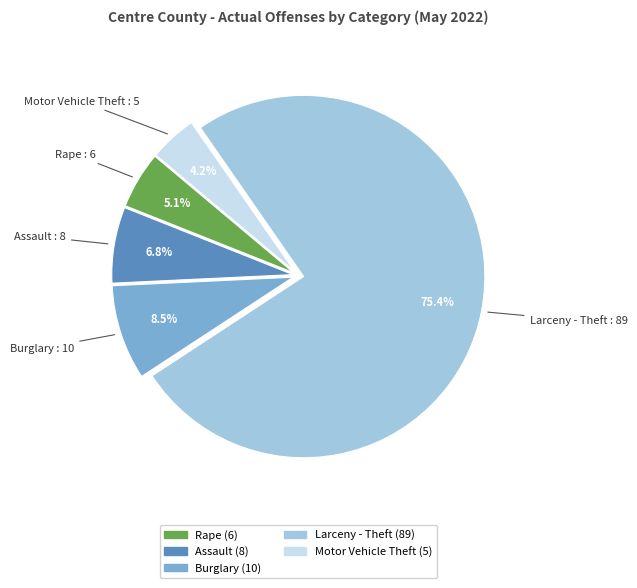

Is there a majority slice in this chart?

Yes